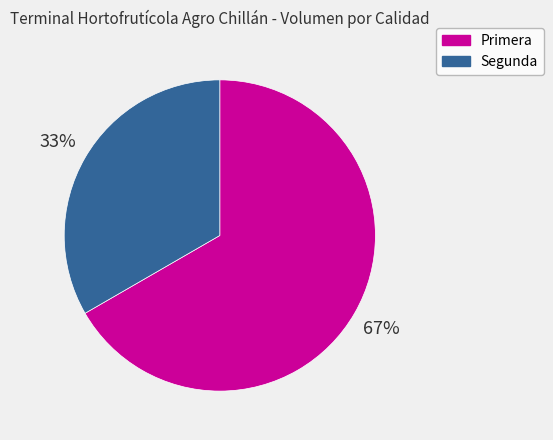

Do Segunda and Primera together represent more than half of the pie?

Yes